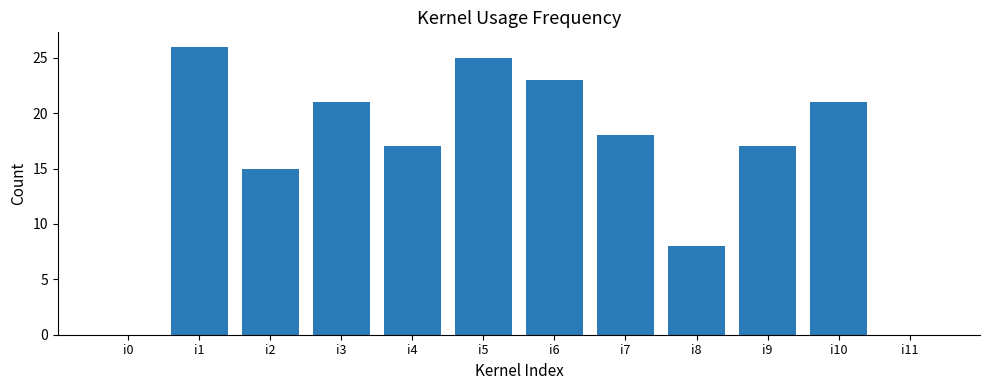

Reading left to right, list all the values displayed in this chart.

0	26	15	21	17	25	23	18	8	17	21	0